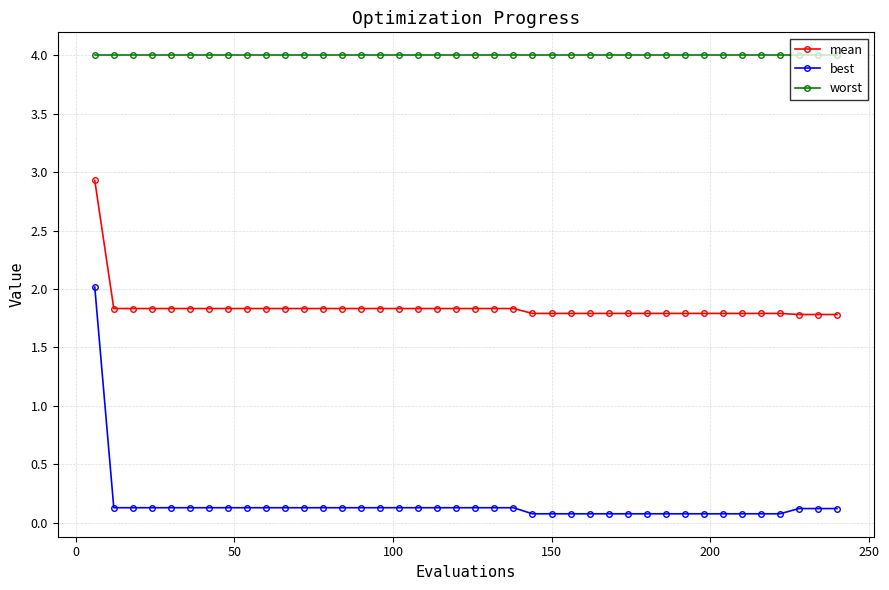

At how many categories does at least one series exceed 3?

40